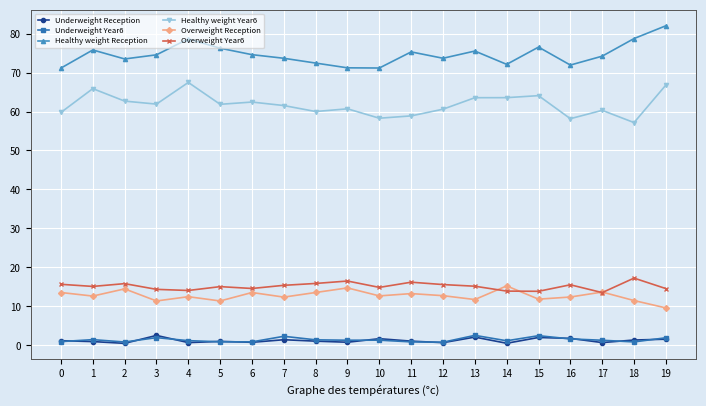

What is the spread (max minus min) of values at 14?

71.5